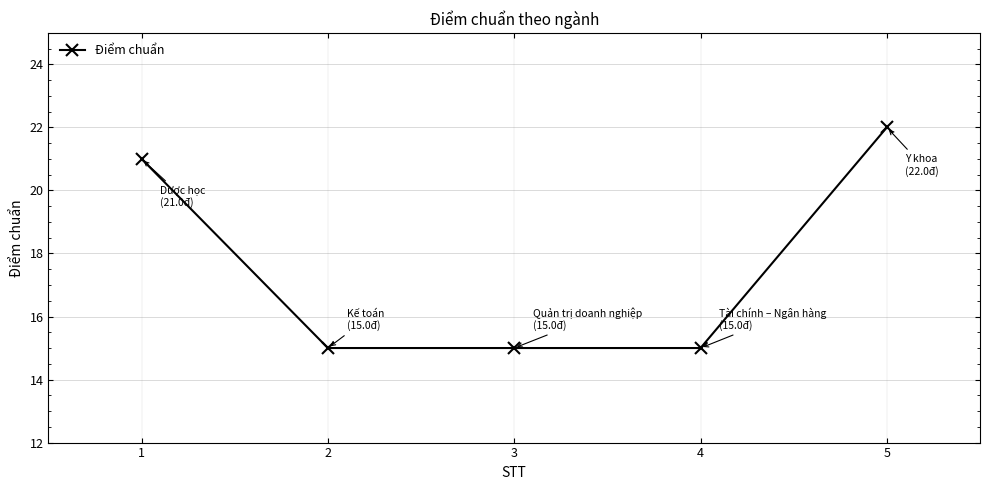

The value at 4 is 15. True or false?

True